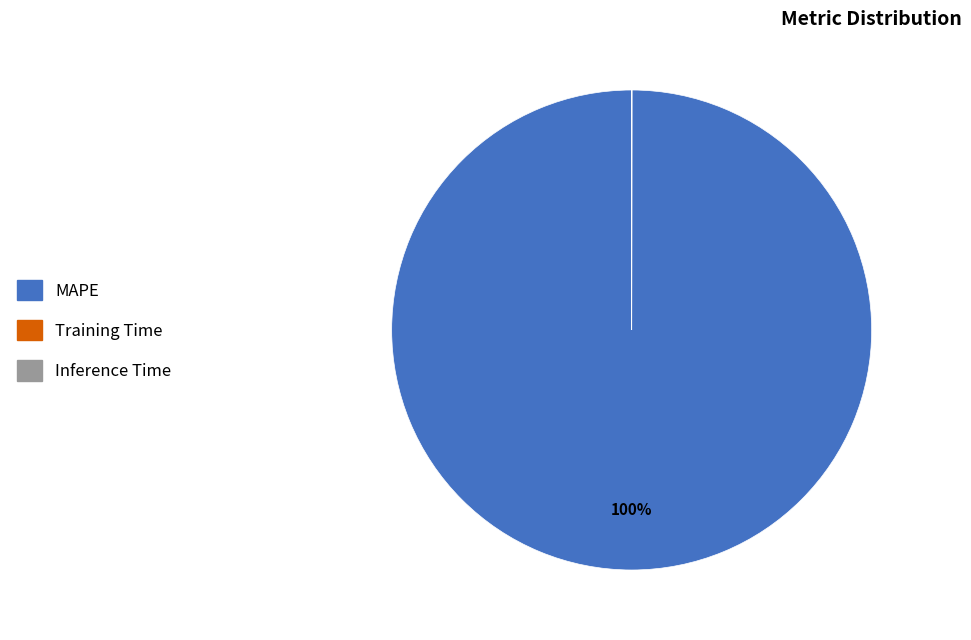

To the nearest percent, what is the average slice percentage?

33%